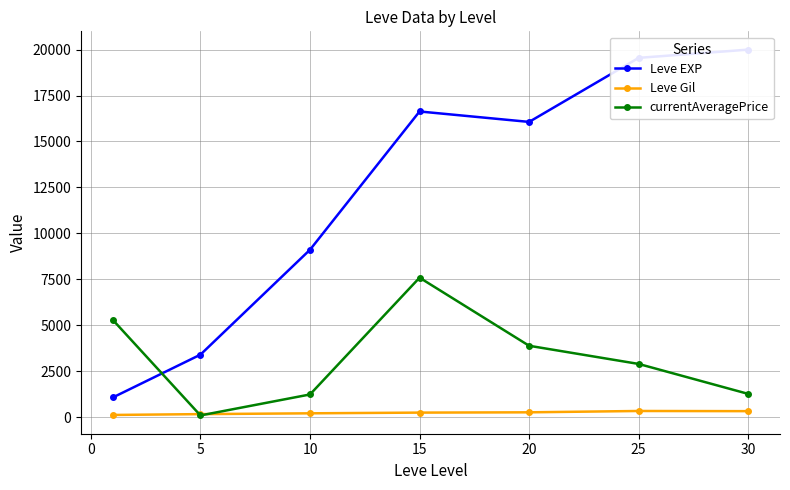

At how many categories does at least one series exceed 3647?

6